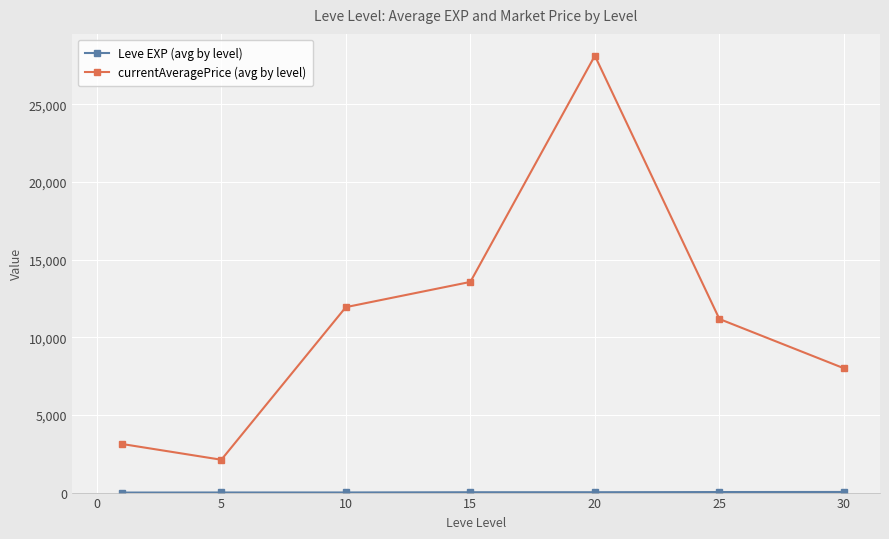

What is the greatest value displayed?

28122.8